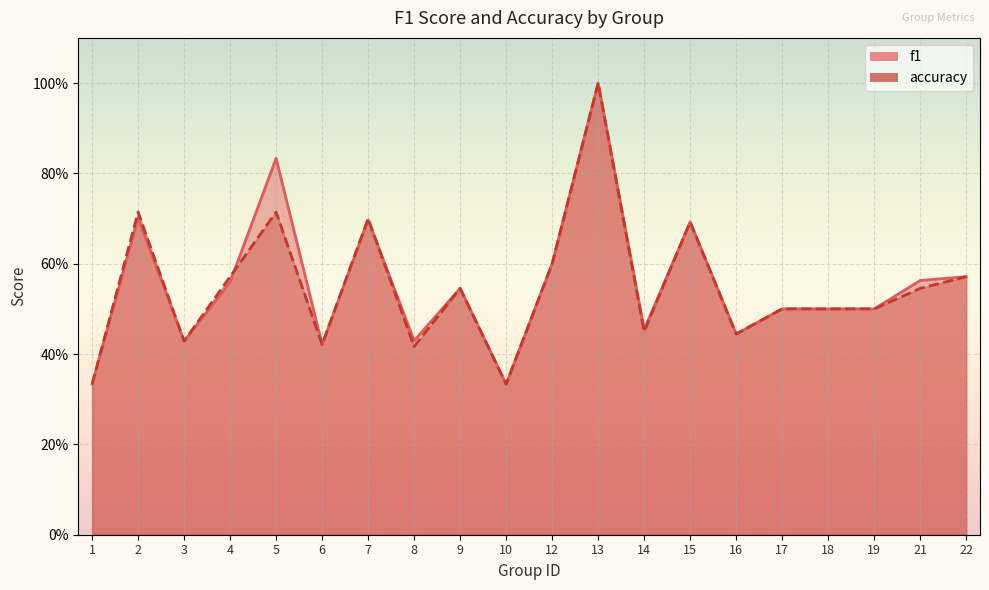

What is the average value of the accuracy series?

0.5